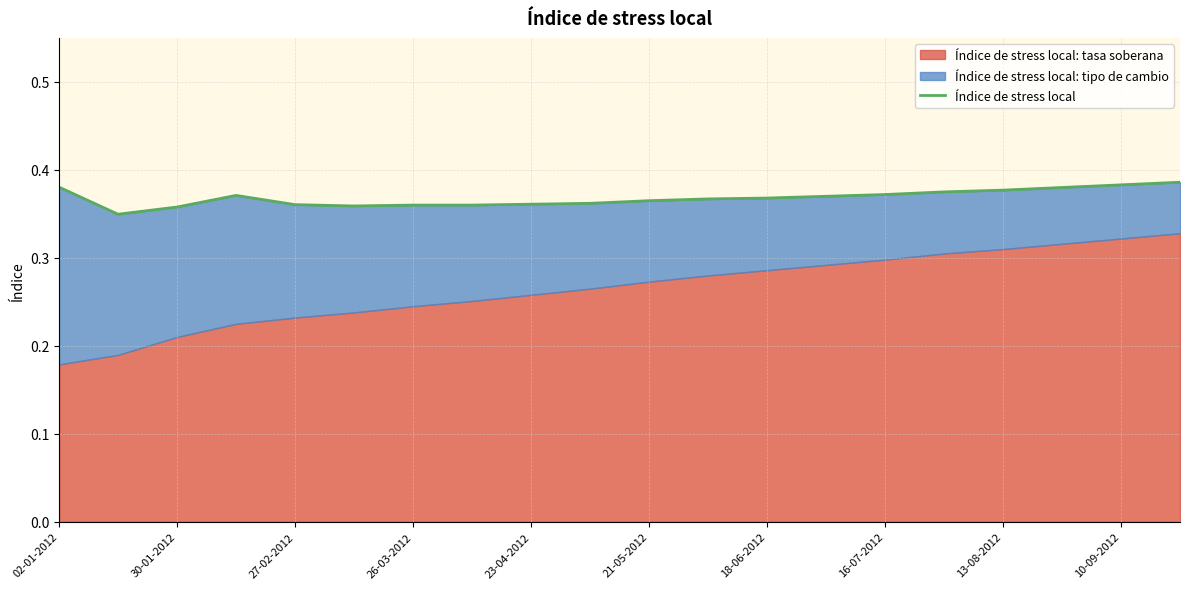

Does the chart display data point markers on the line(s)?

No